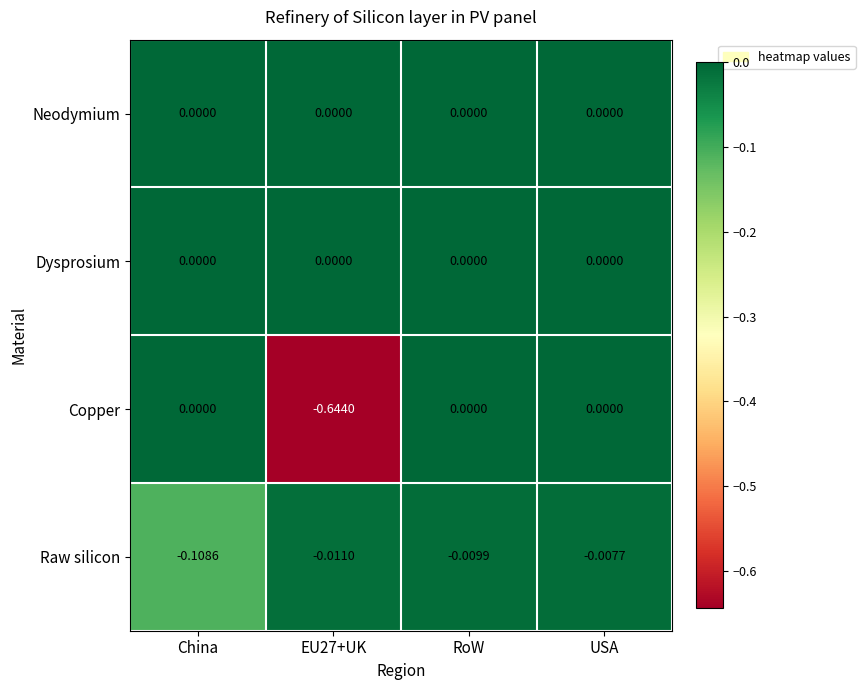

Is the value of Neodymium at RoW greater than the value of Raw silicon at RoW?

Yes